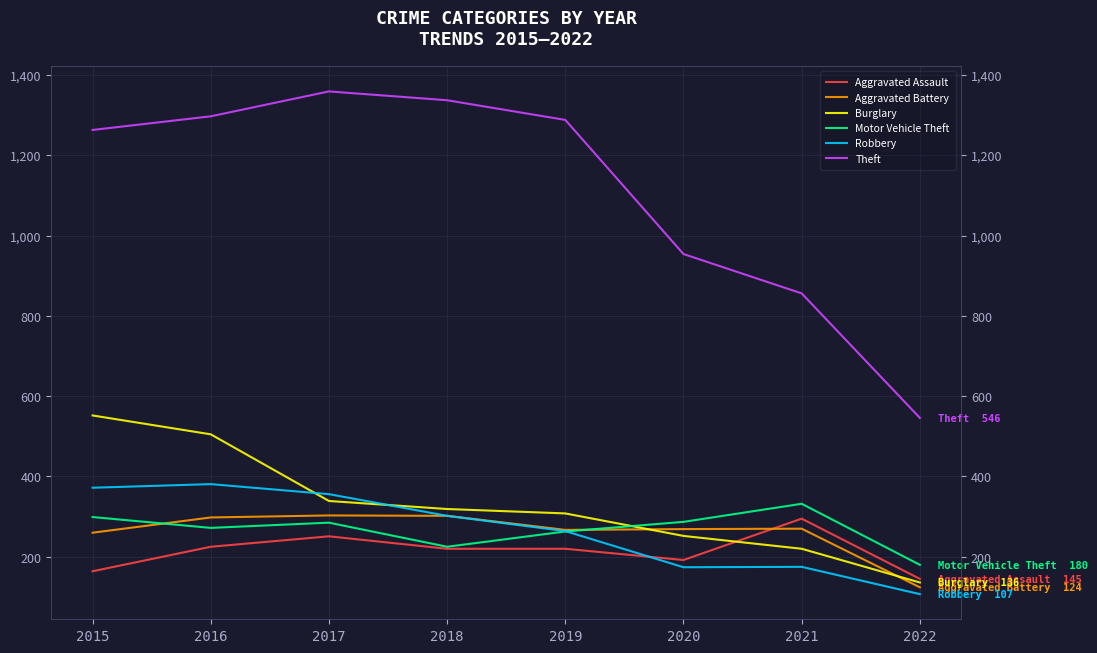

How many lines are shown in the chart?

6